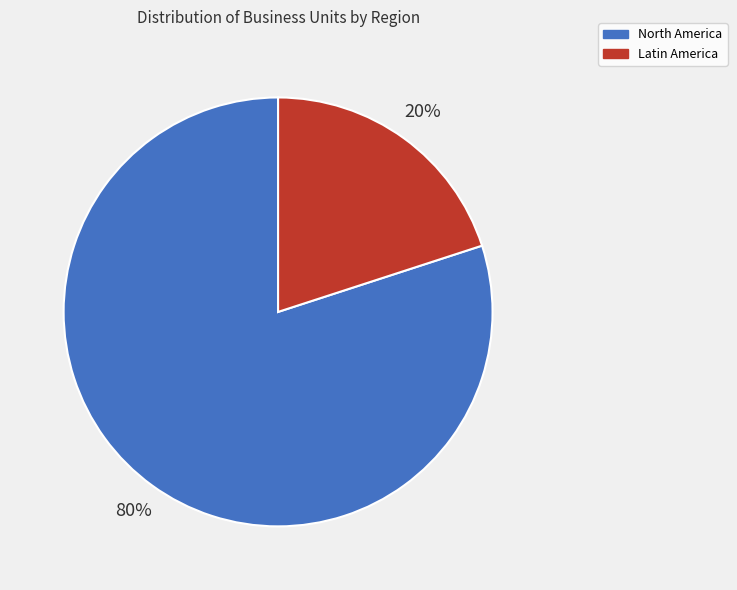

Count the number of slices in the pie.

2